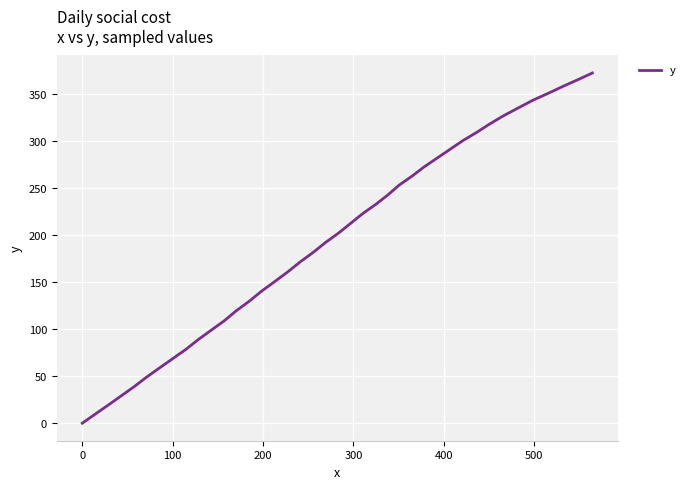

What is the difference between the second highest and minimum values?

364.7